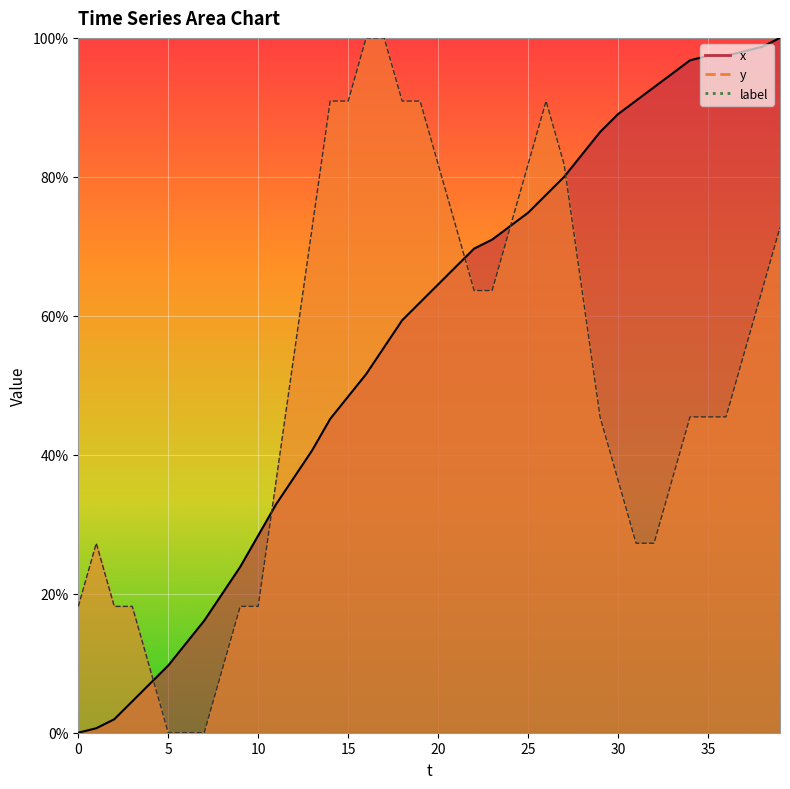

After their last crossing, which series has the higher values: y or x?

x